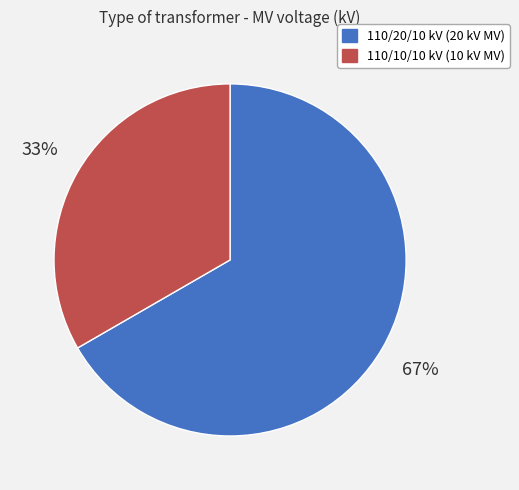

To the nearest percent, what is the average slice percentage?

50%